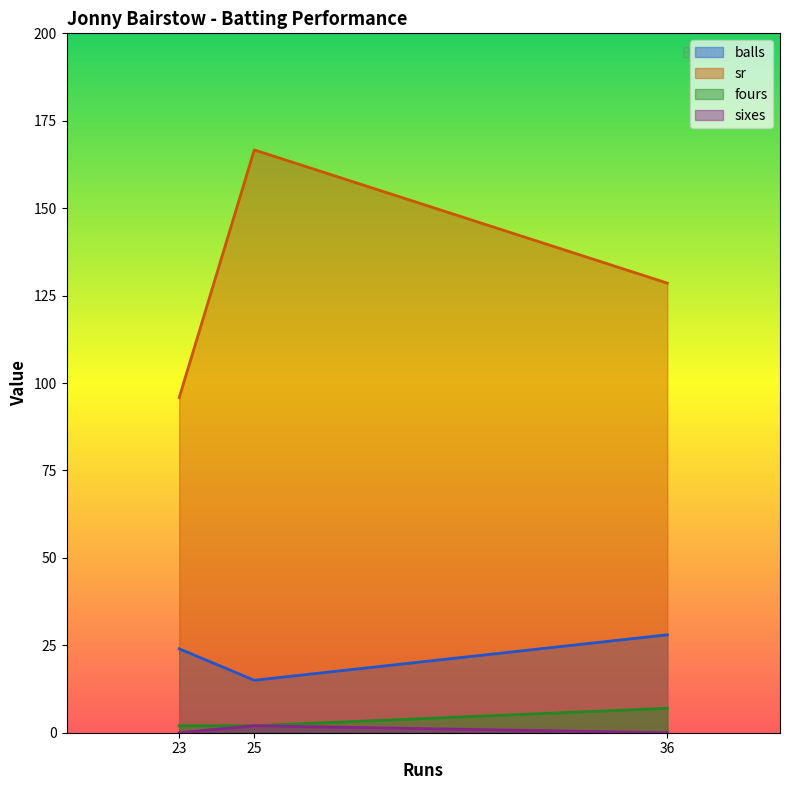

Which label corresponds to the smallest value in the chart?

36